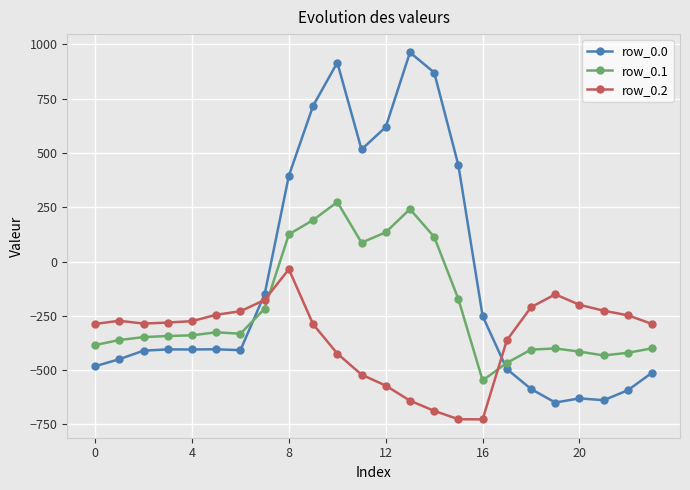

How many values in the row_0.1 series exceed -339?

11